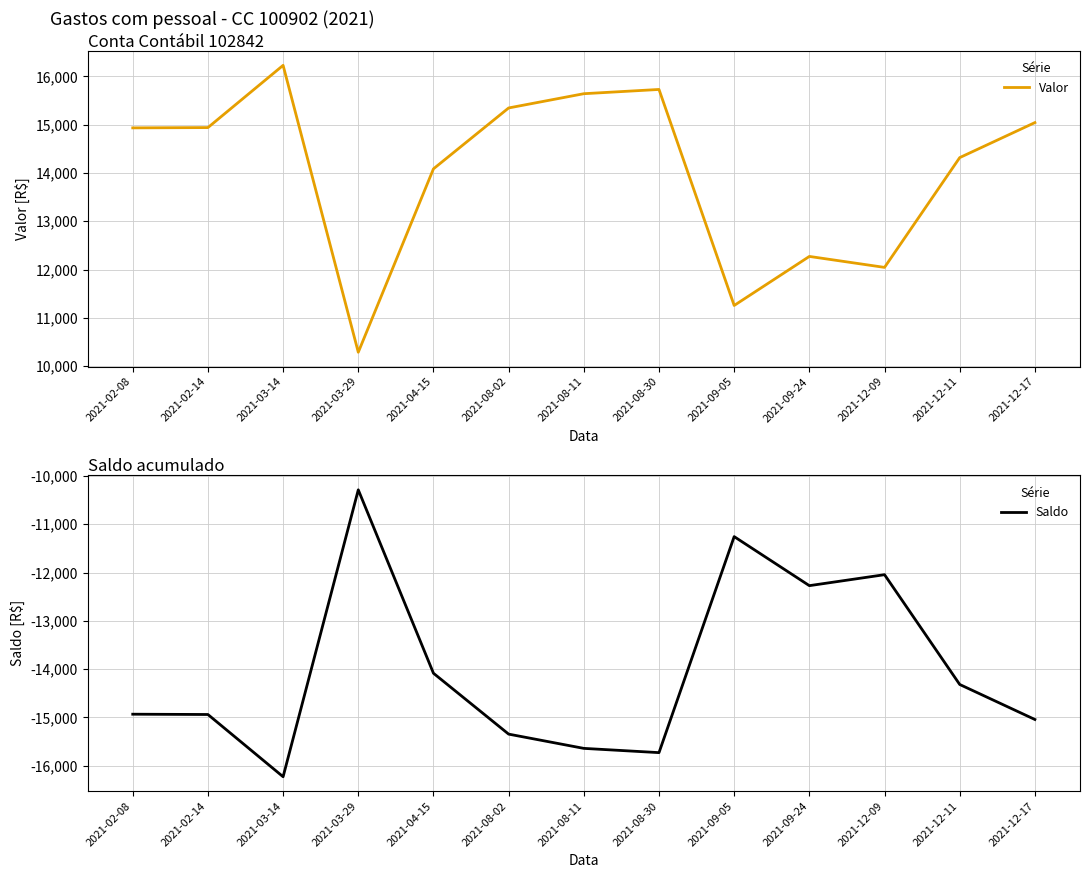

The Valor series shows 16227.0 at 2021-03-14. True or false?

True